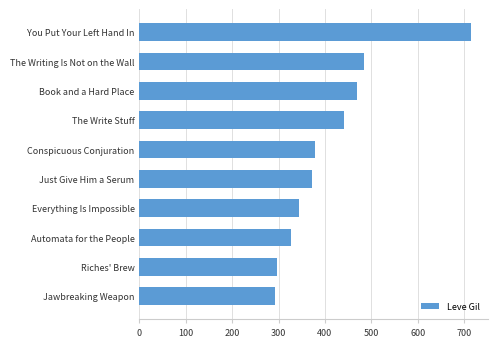

Read the value at Riches' Brew.

296